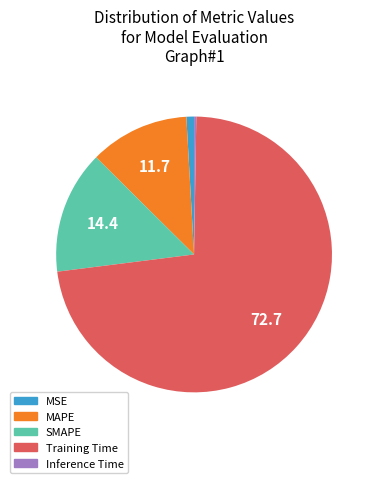

Which category has the biggest portion of the pie?

Training Time